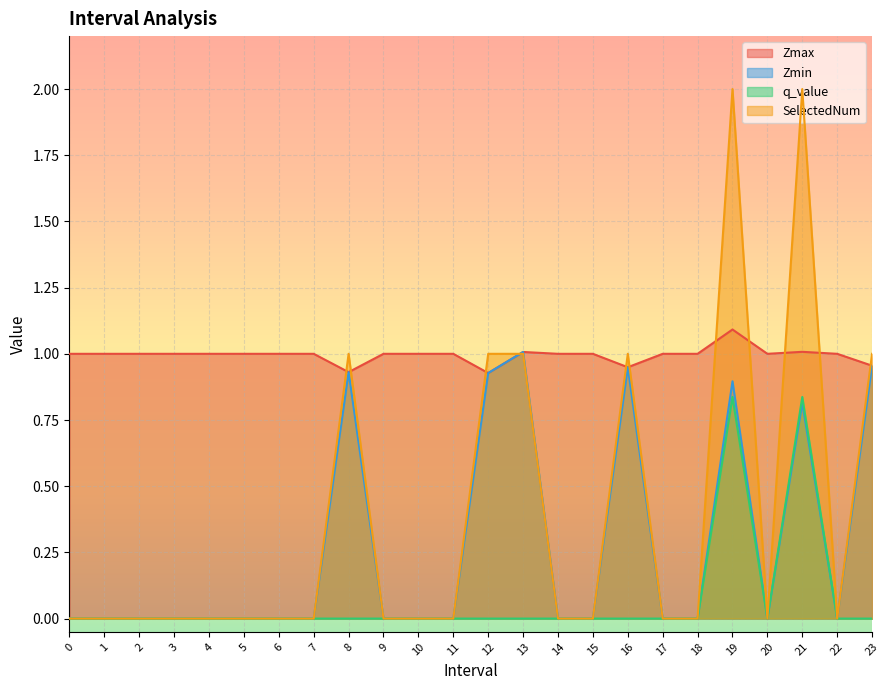

How many interior local valleys does the Zmin series have?

2